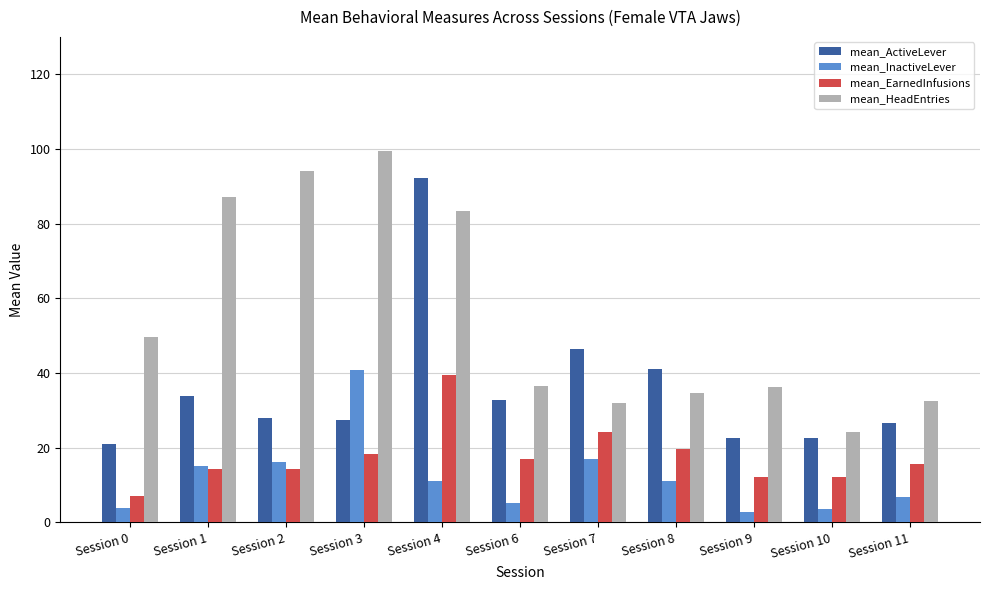

At Session 6, list the series in order from smallest to largest.

mean_InactiveLever, mean_EarnedInfusions, mean_ActiveLever, mean_HeadEntries